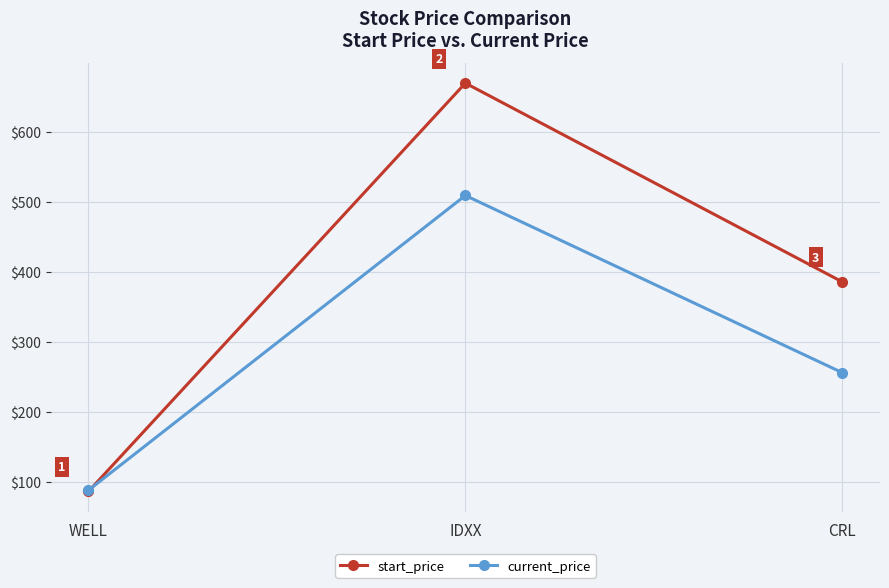

Which series has the largest total across all categories?

start_price